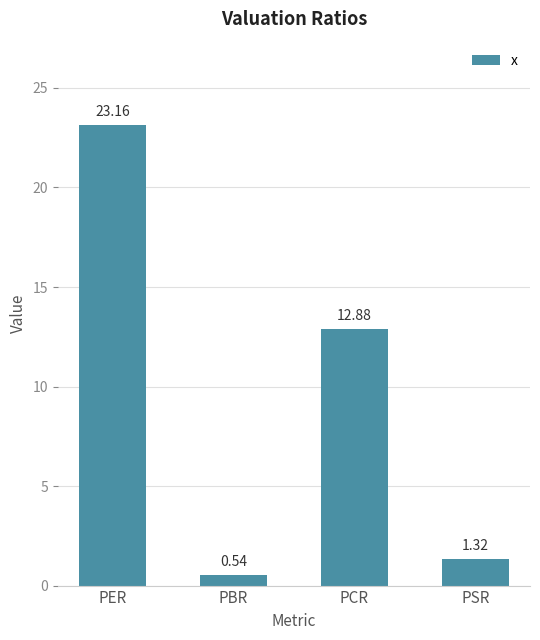

List the labels in order of value, smallest first.

PBR, PSR, PCR, PER